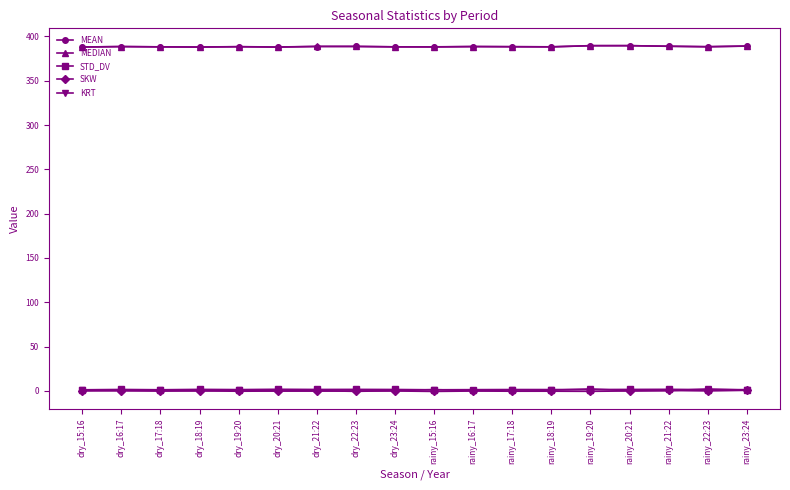

What is the label of the 10th point from the right?

dry_23:24